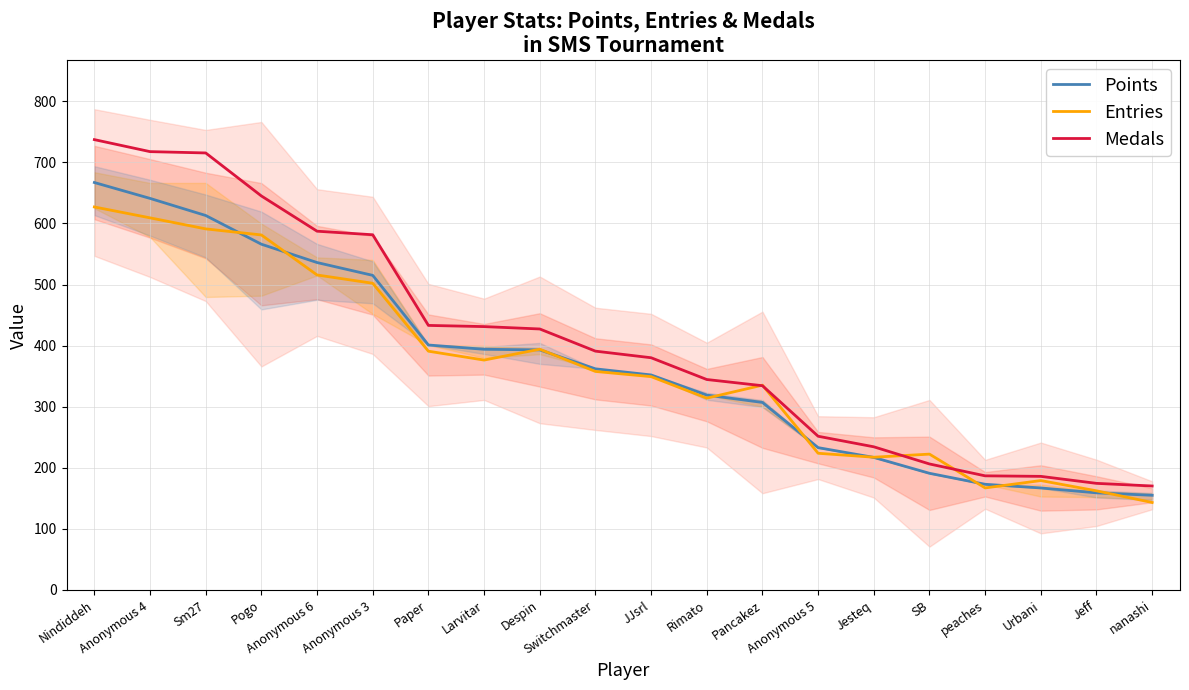

Reading right to left, transcribe all the data shown in this chart.

Points: 155.0	159.0	167.0	173.0	191.0	217.0	233.0	307.0	319.0	352.0	362.0	393.0	394.0	401.0	515.0	536.0	566.0	613.0	641.0	667.0
Entries (scaled): 143.2	162.3	179.1	167.1	222.4	217.3	223.8	335.3	314.0	349.2	357.7	394.1	376.3	390.9	502.1	515.6	581.1	591.1	609.2	627.0
Medals (scaled): 170.2	174.5	186.0	186.8	206.3	234.4	251.6	334.4	344.5	380.2	391.0	427.2	431.1	433.1	581.5	587.3	645.0	715.4	717.6	737.2